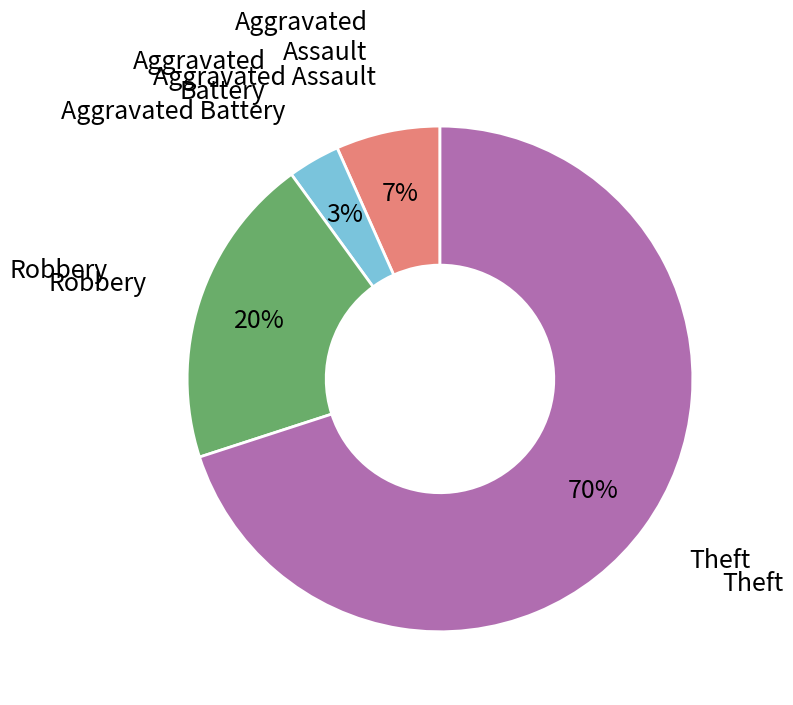

To the nearest percent, what is the average slice percentage?

25%